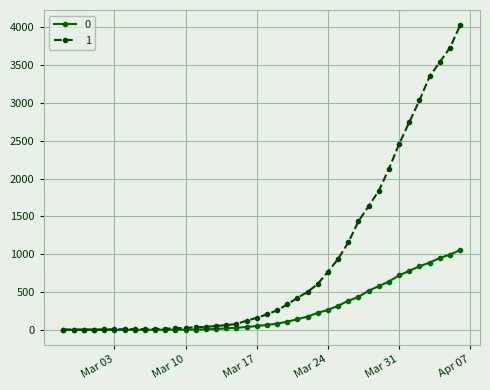

How many distinct data groups are displayed?

2